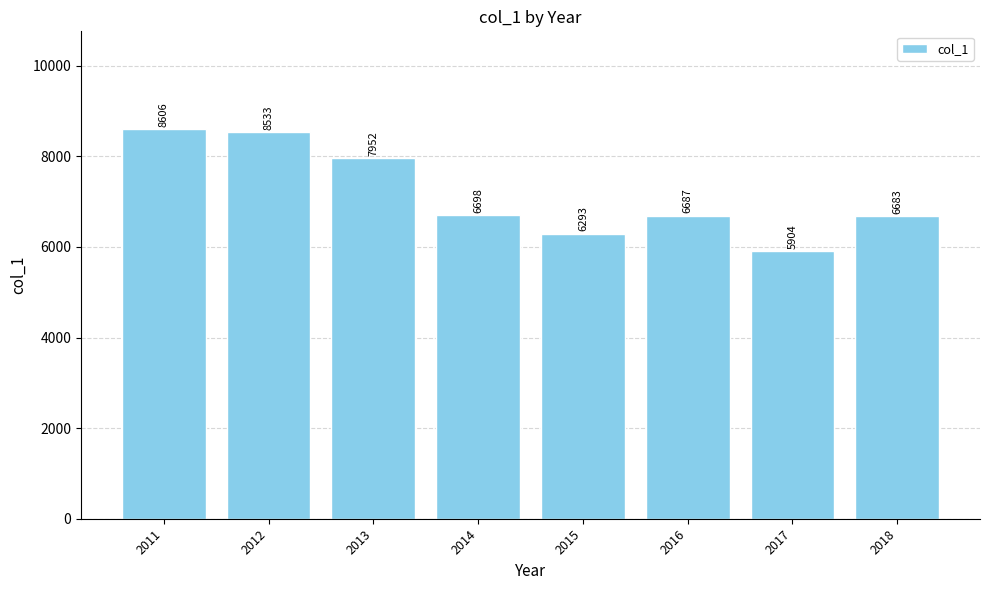

What is the value of the 8th bar from the left?

6683